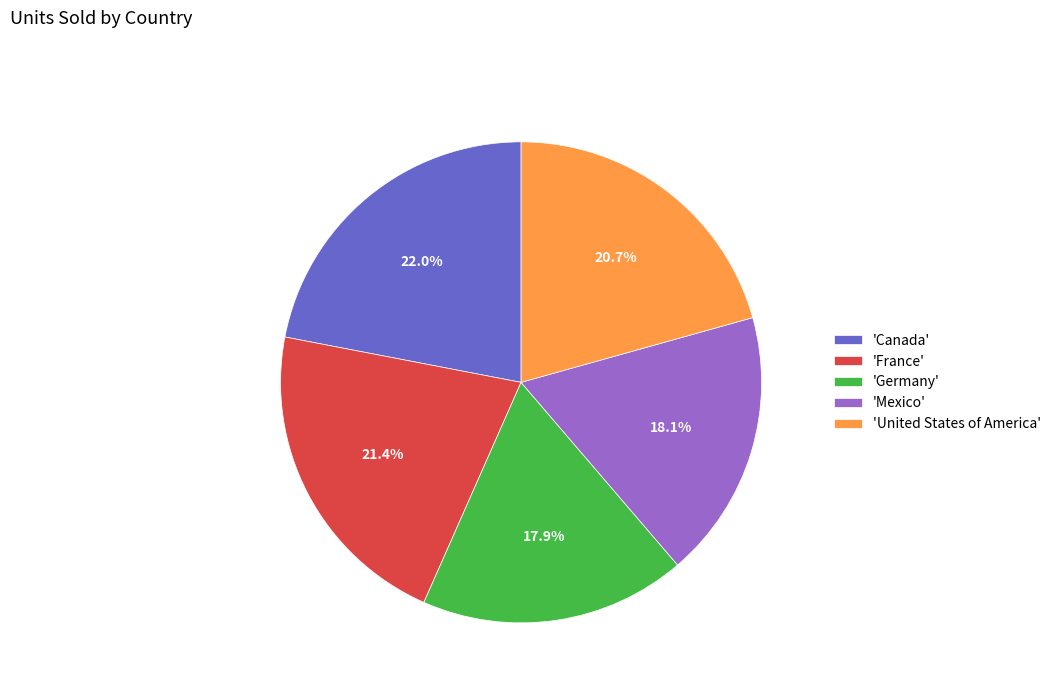

Is there a majority slice in this chart?

No